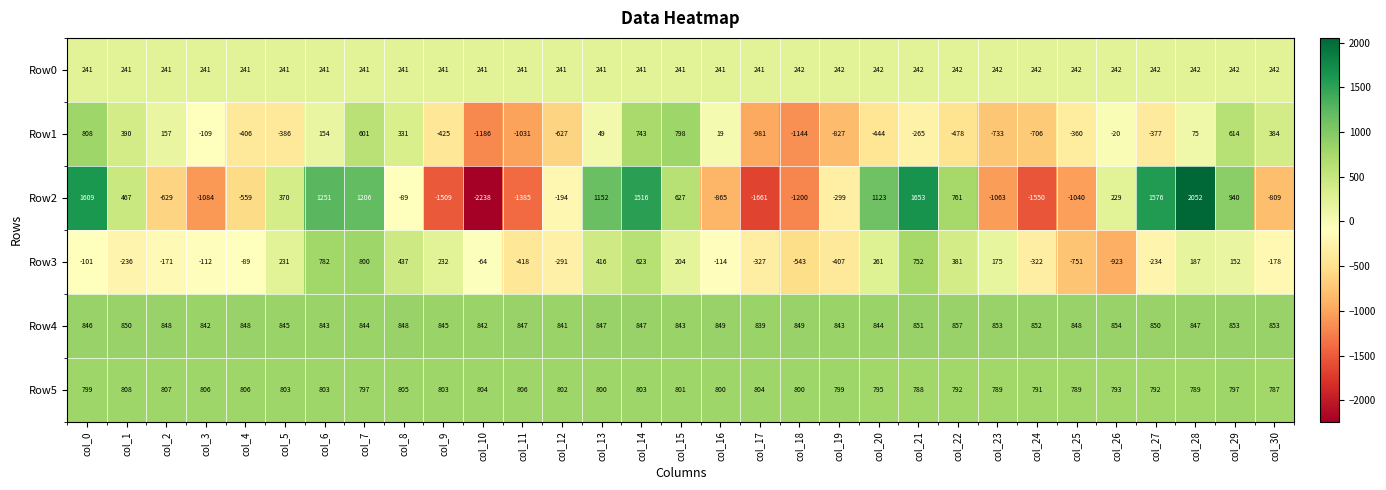

At col_29, list the series in order from largest to smallest.

Row2, Row4, Row5, Row1, Row0, Row3